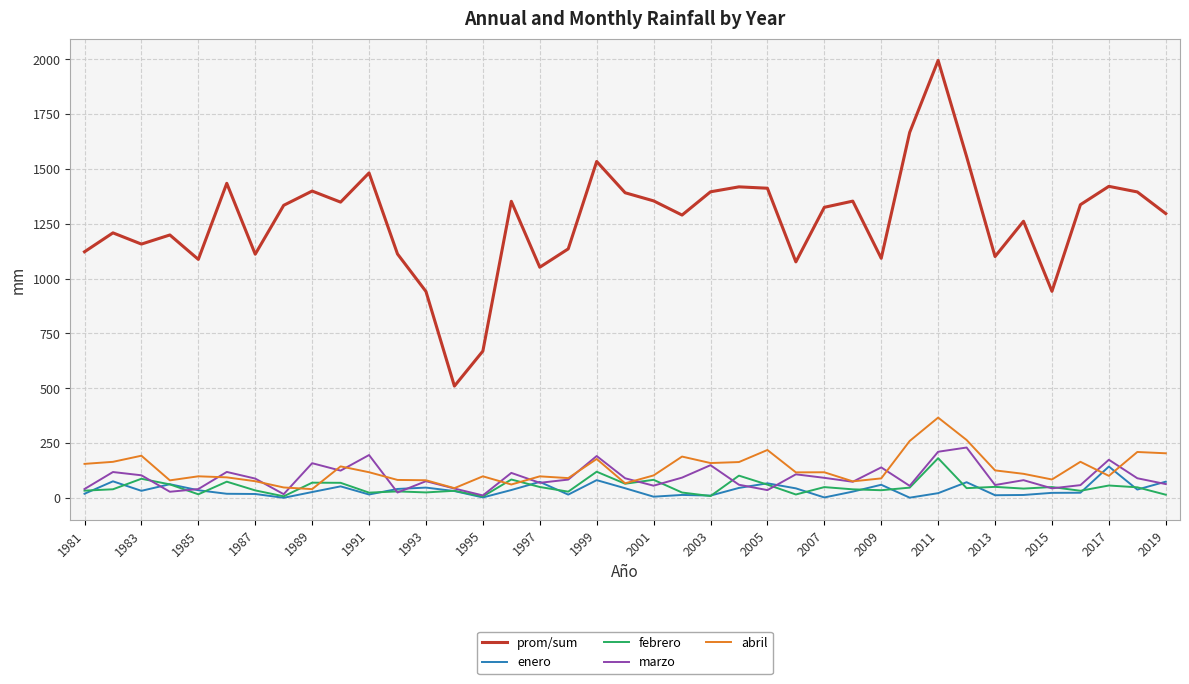

True or false: abril and prom/sum cross at least once.

False